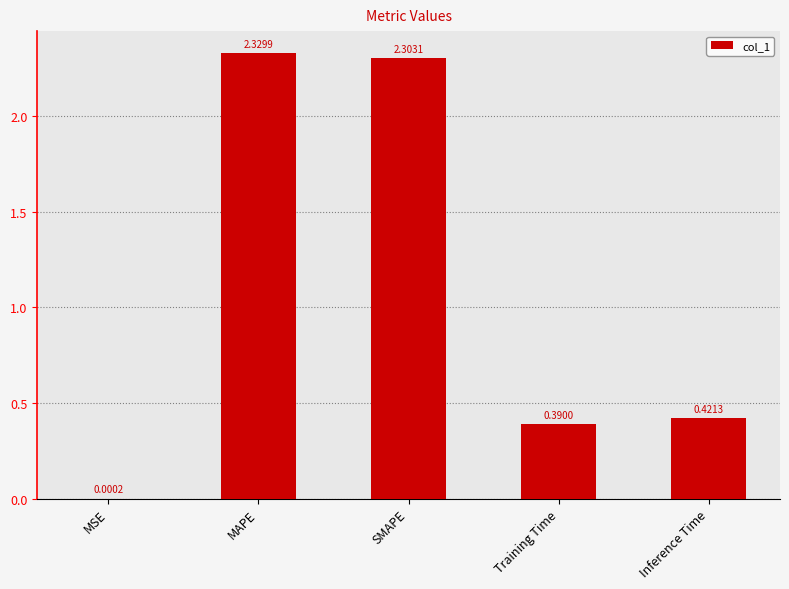

Where is the data nearest to the value 1?

Inference Time